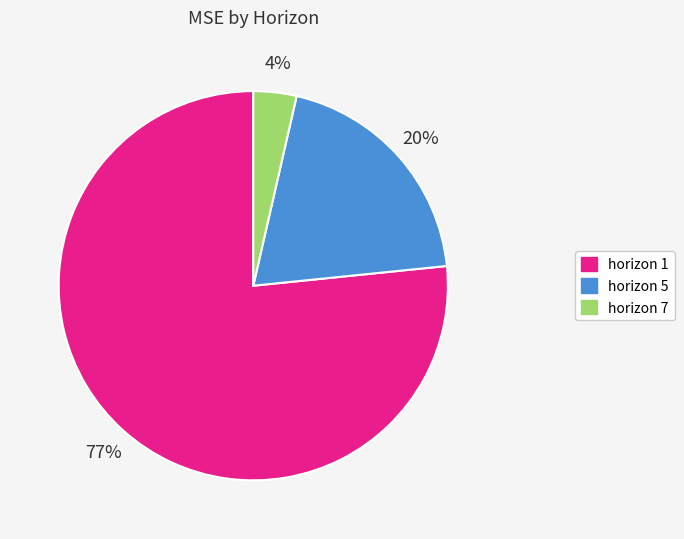

What is the majority slice?

horizon 1